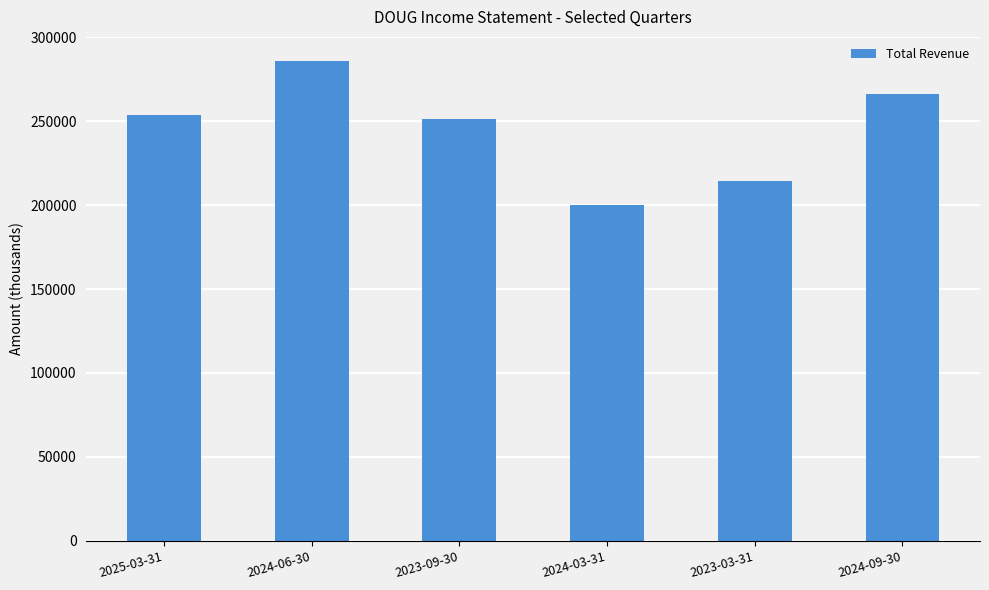

Approximately how many times larger is the value at 2024-06-30 compared to 2024-03-31?

1.4